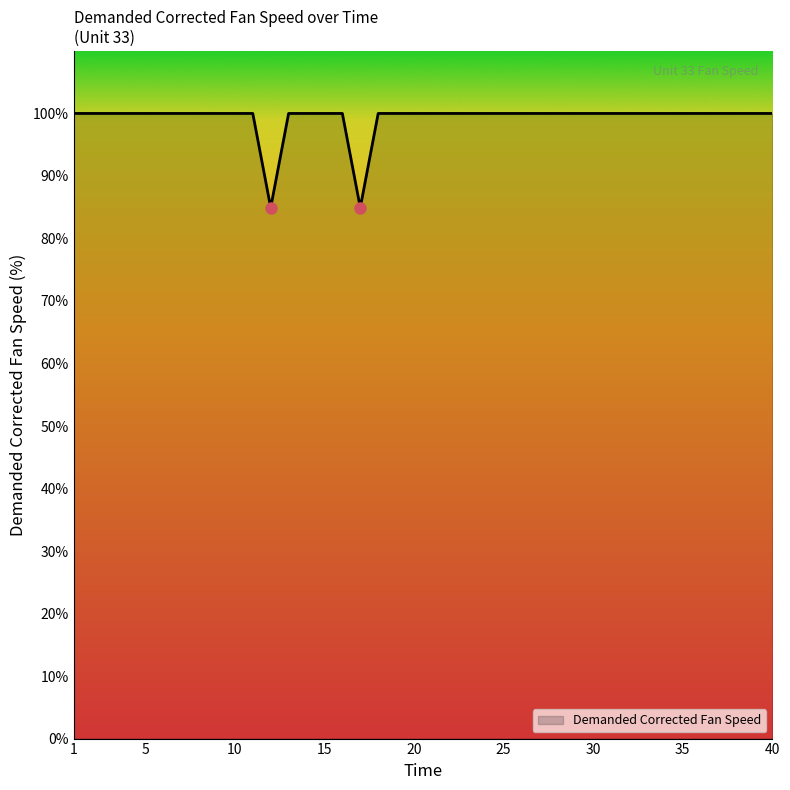

What is the difference between the maximum and minimum values?

15.1